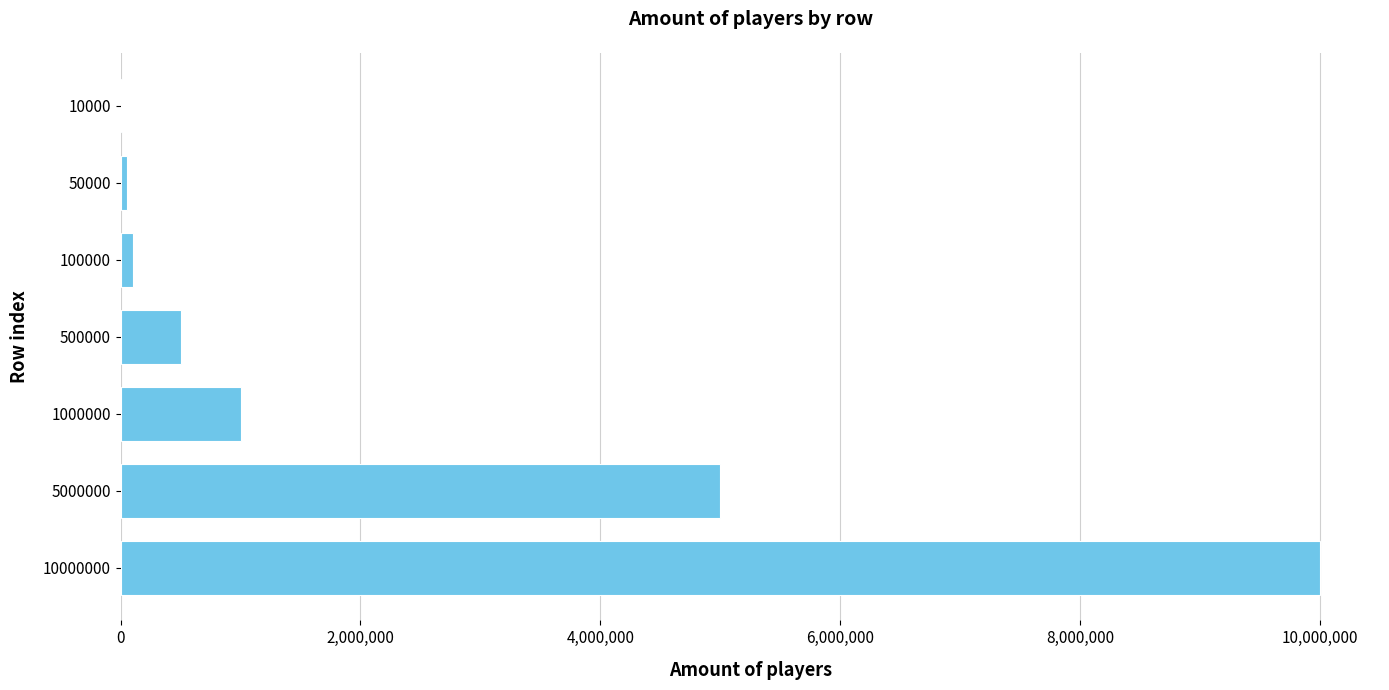

What is the average value?

2380000